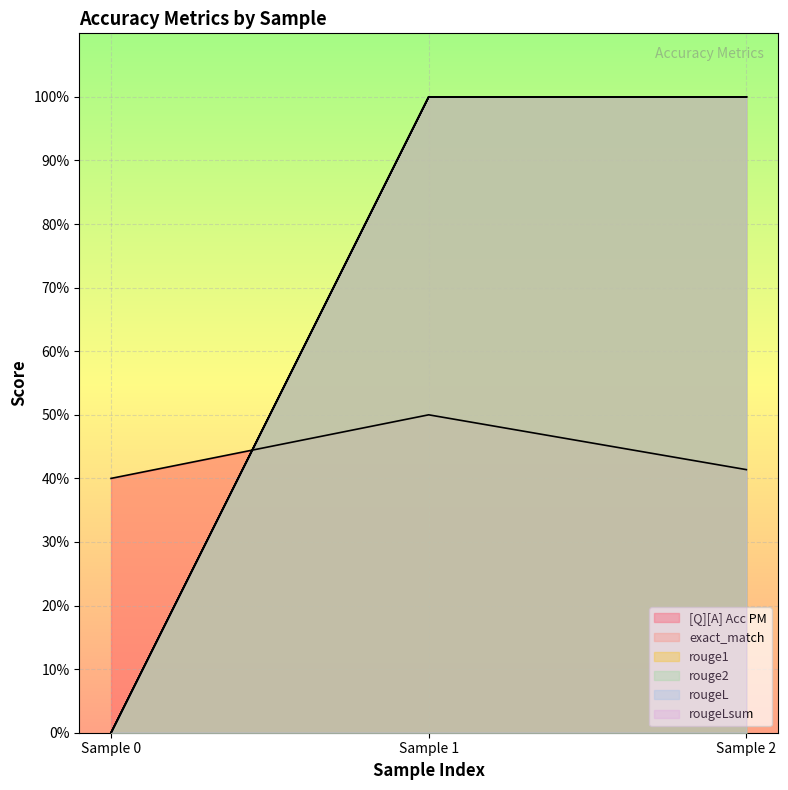

Is the value of rouge2 at Sample 0 greater than the value of rougeLsum at Sample 0?

No